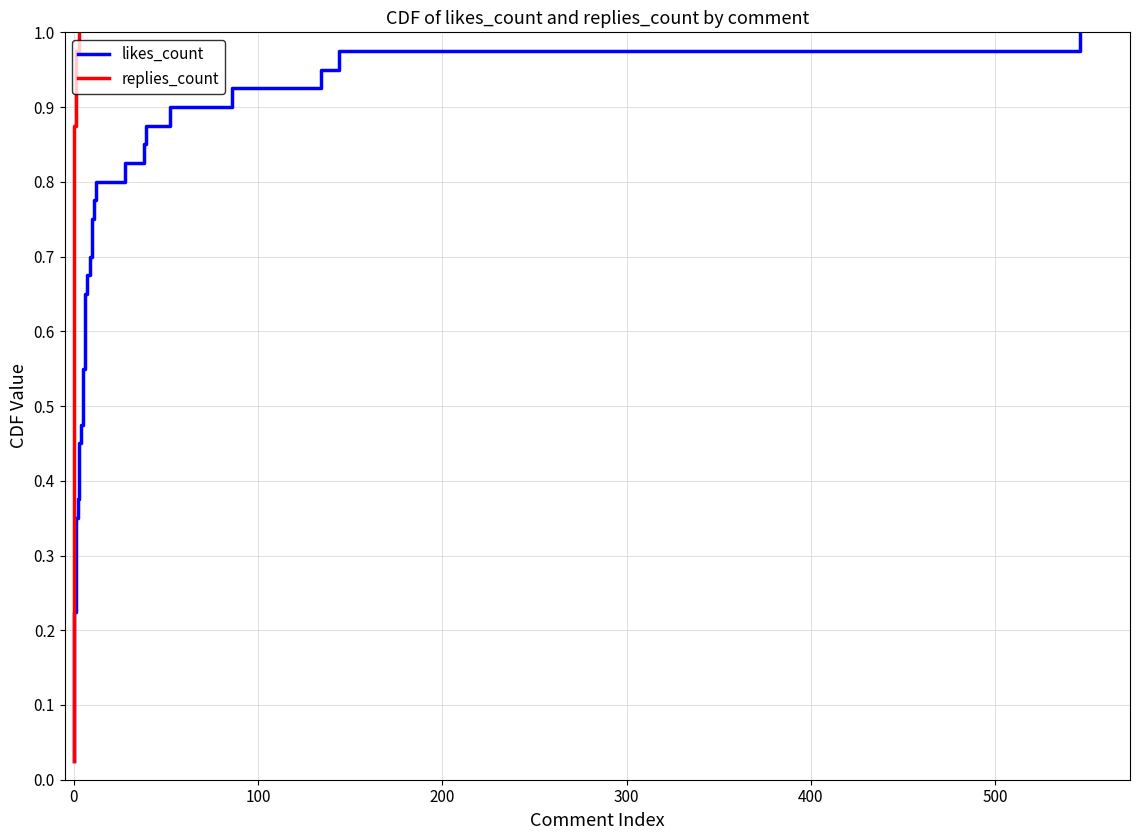

How many categories are shown in the chart?

40